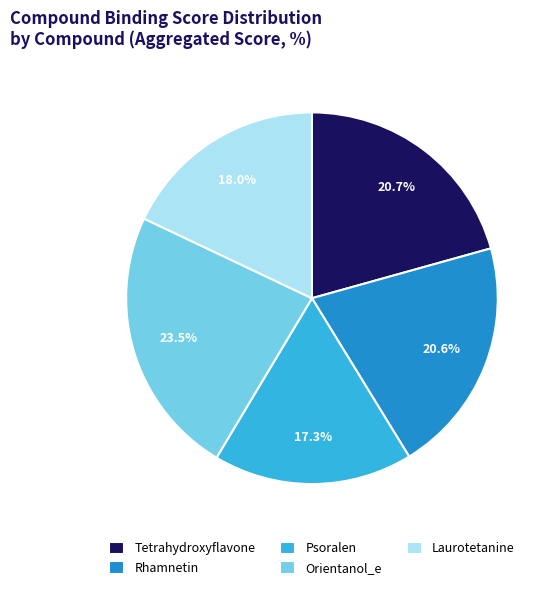

Which category has the smallest portion of the pie?

Psoralen